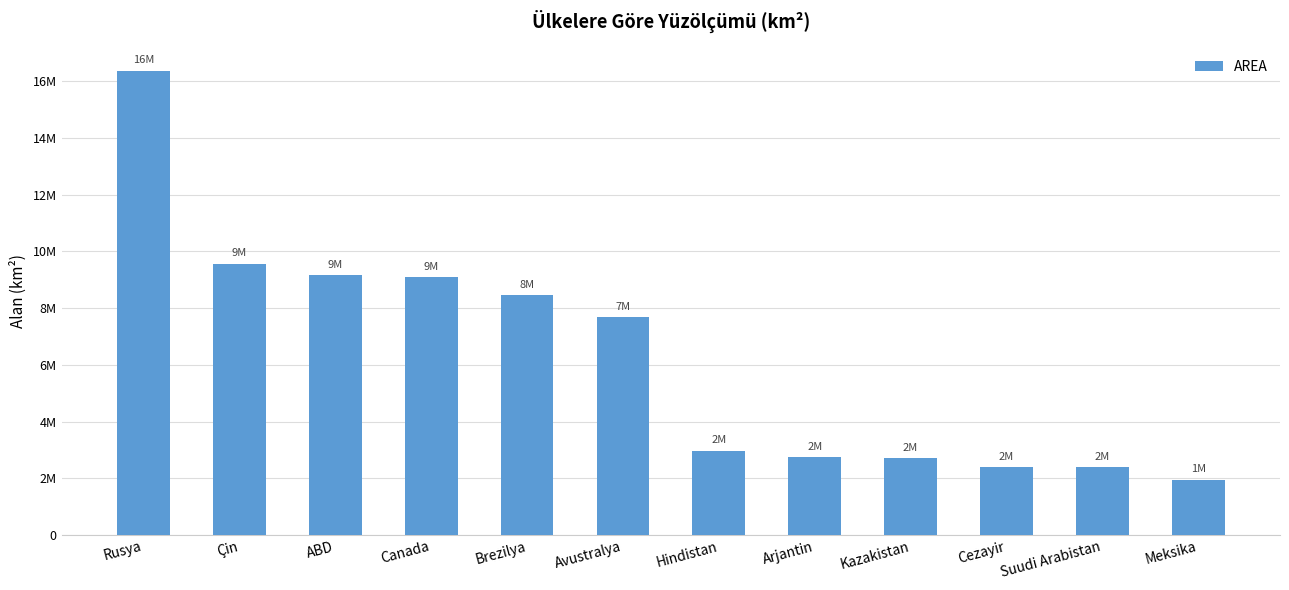

Rank the categories by value from highest to lowest.

Rusya, Çin, ABD, Canada, Brezilya, Avustralya, Hindistan, Arjantin, Kazakistan, Cezayir, Suudi Arabistan, Meksika